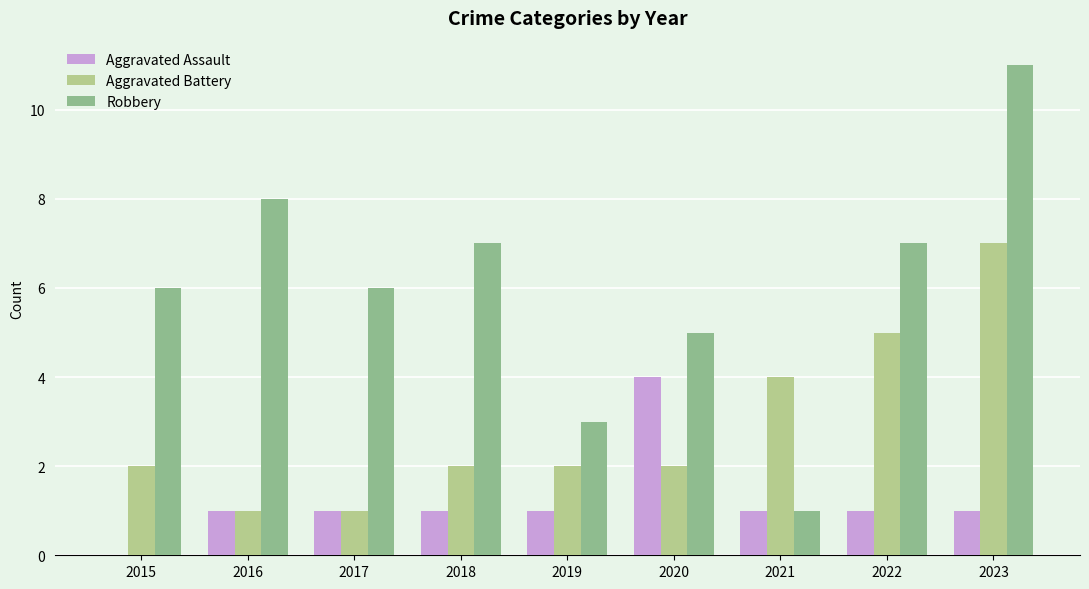

Between 2020 and 2021, which series saw the biggest shift?

Robbery